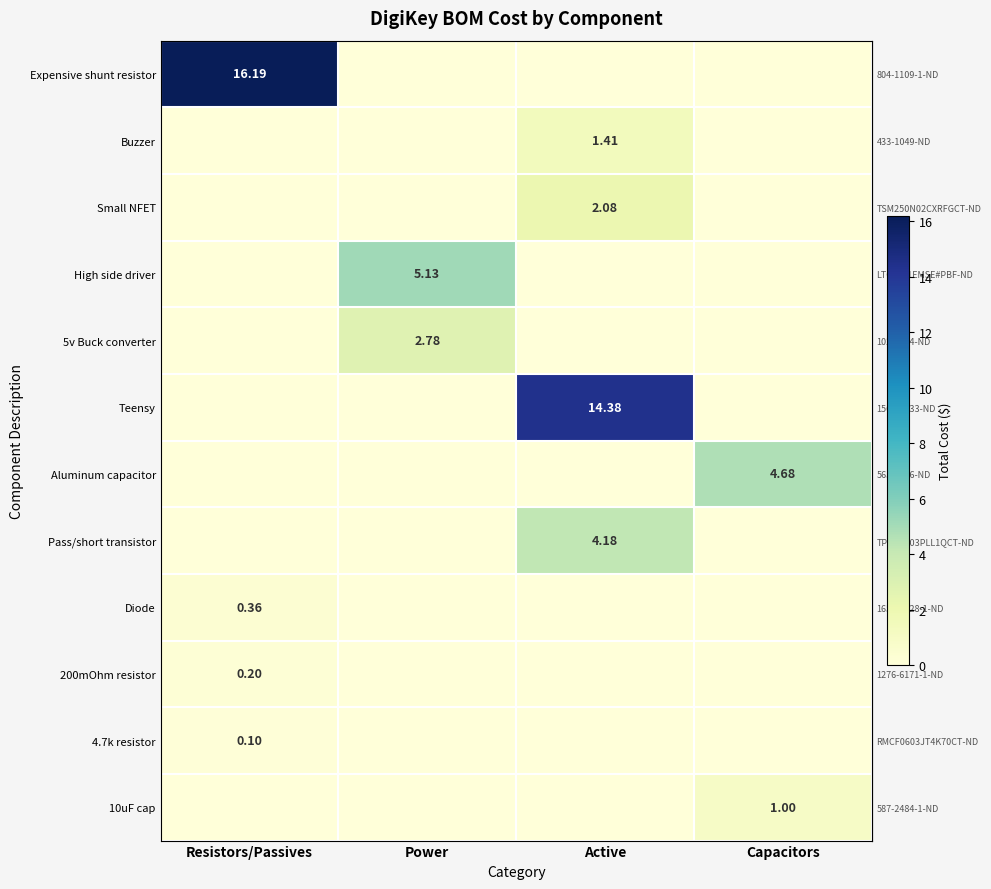

How many data points does each series have?

4